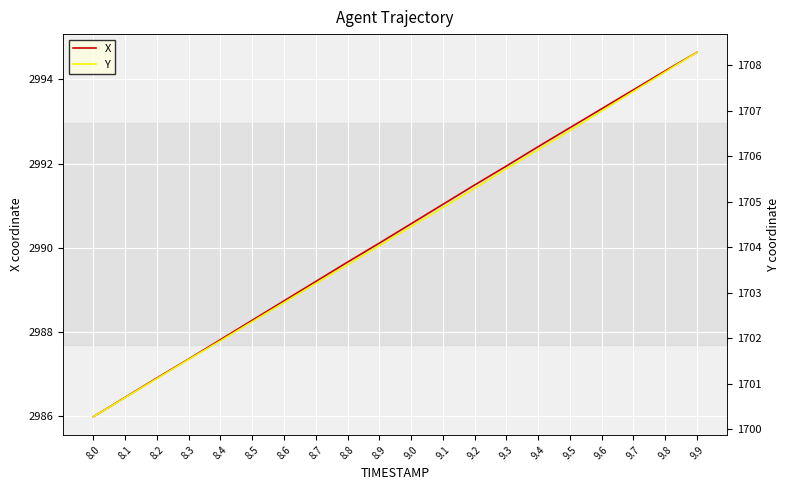

Rank the series by their average value, from highest to lowest.

X, Y